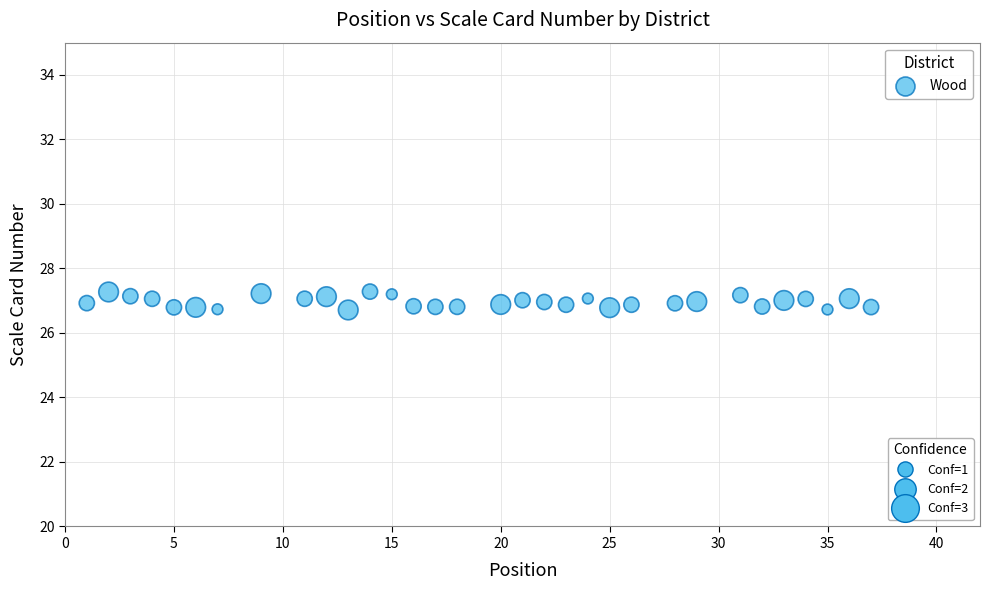

What is the range of Y values (max minus min)?

0.6